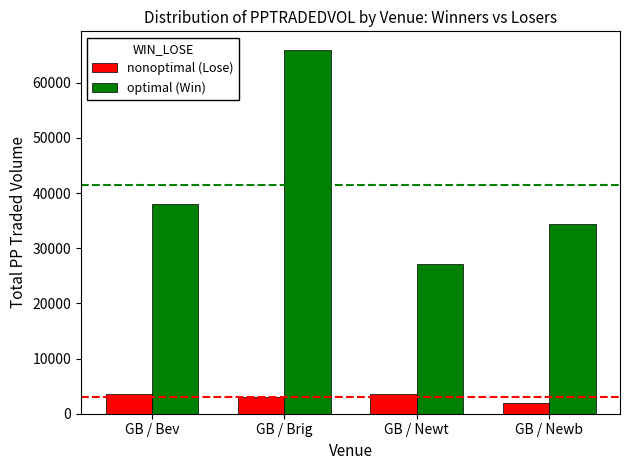

What is the lowest value of the nonoptimal (Lose) series?

1956.0